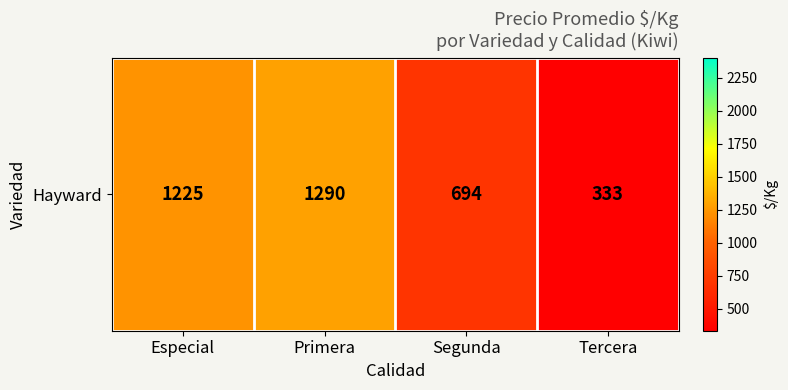

What is the maximum value shown in the chart?

1290